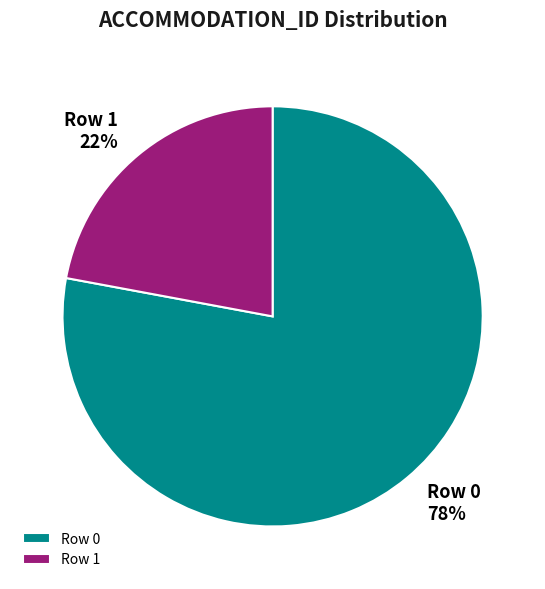

Is it true that Row 0 is 69% of the pie?

False